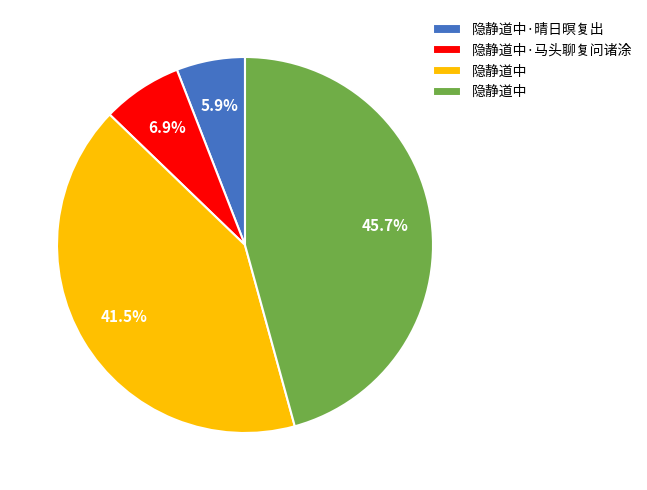

How many segments does this pie chart have?

4